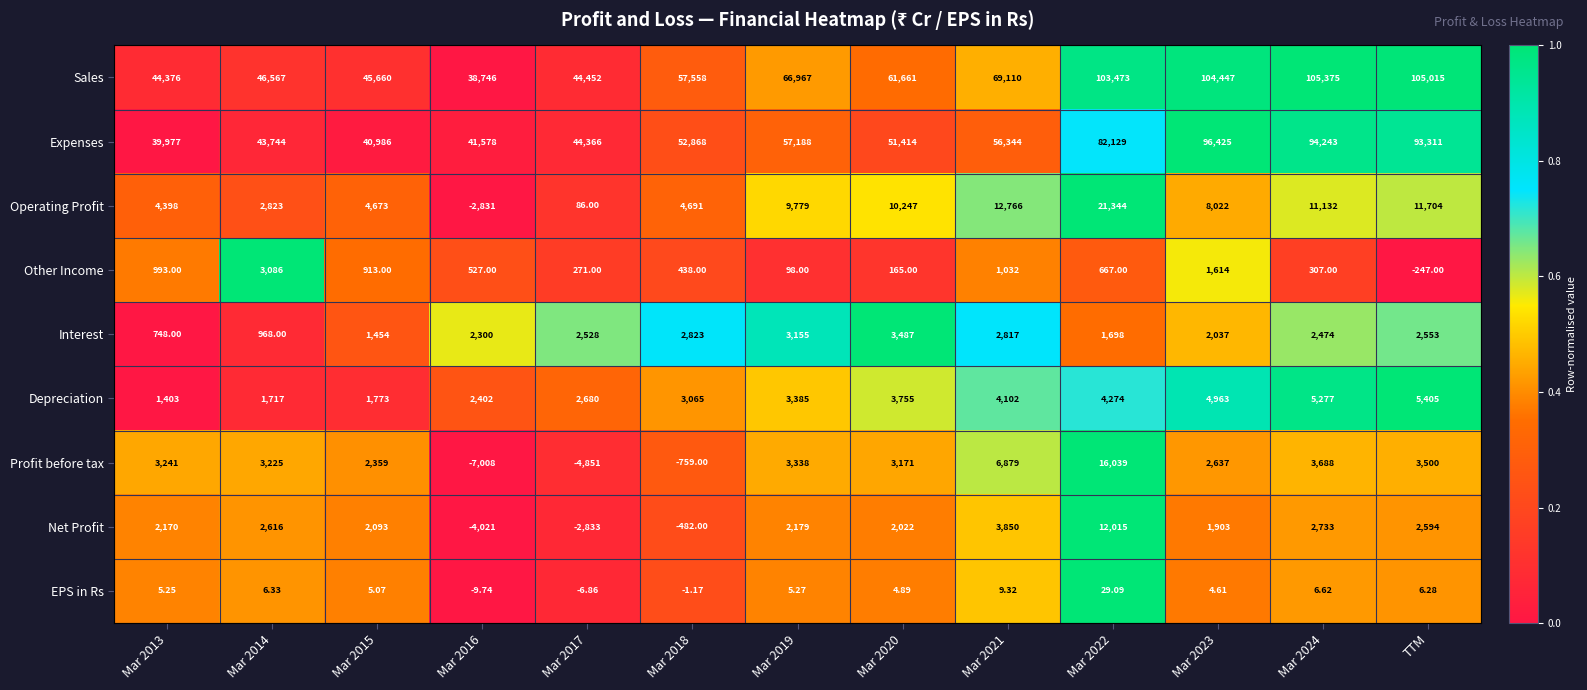

Which category has the highest value in the Depreciation series?

TTM